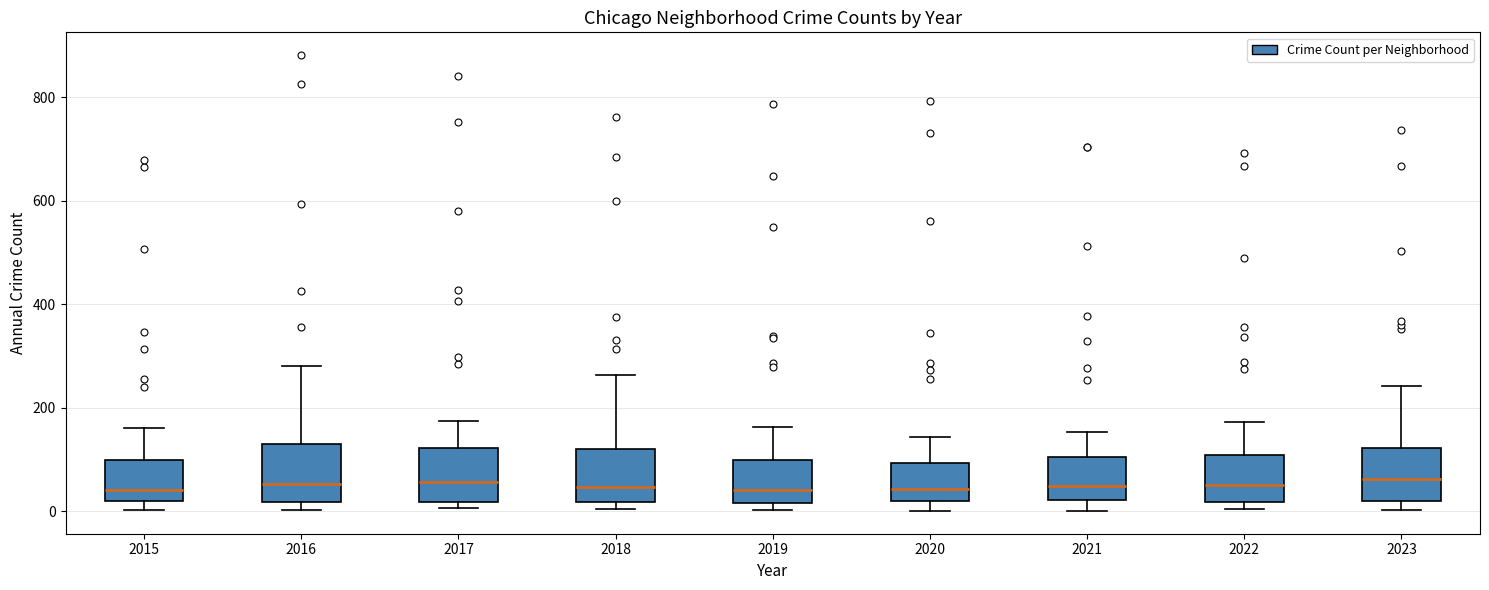

Where does the upper whisker of the box at x = 2020 end on the y-axis? The values are not printed on the chart, so give them approximately, as read against the axis.

140